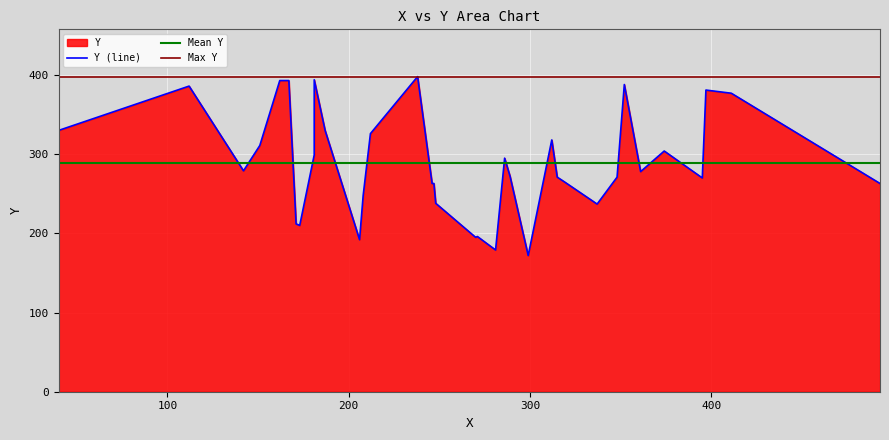

The chart shows a value of 468 at 16. True or false?

False